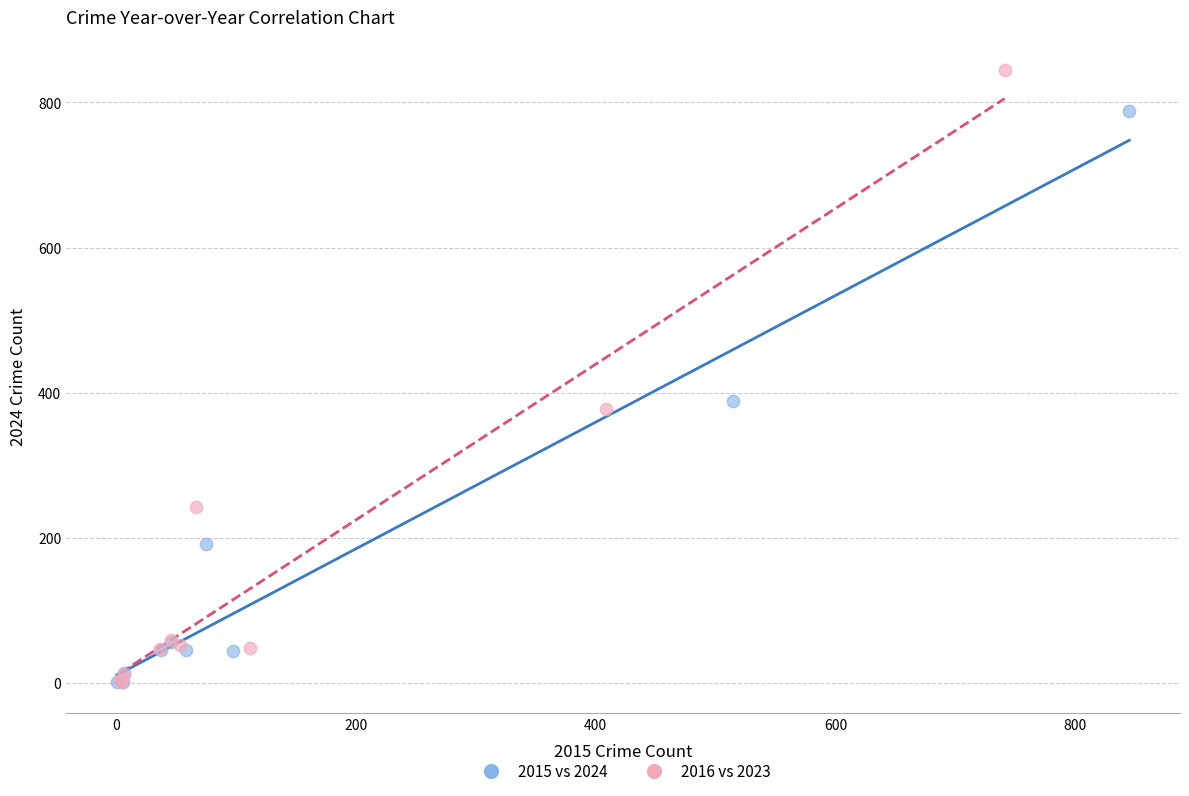

What are all the series names shown in the legend?

2015 vs 2024, 2016 vs 2023